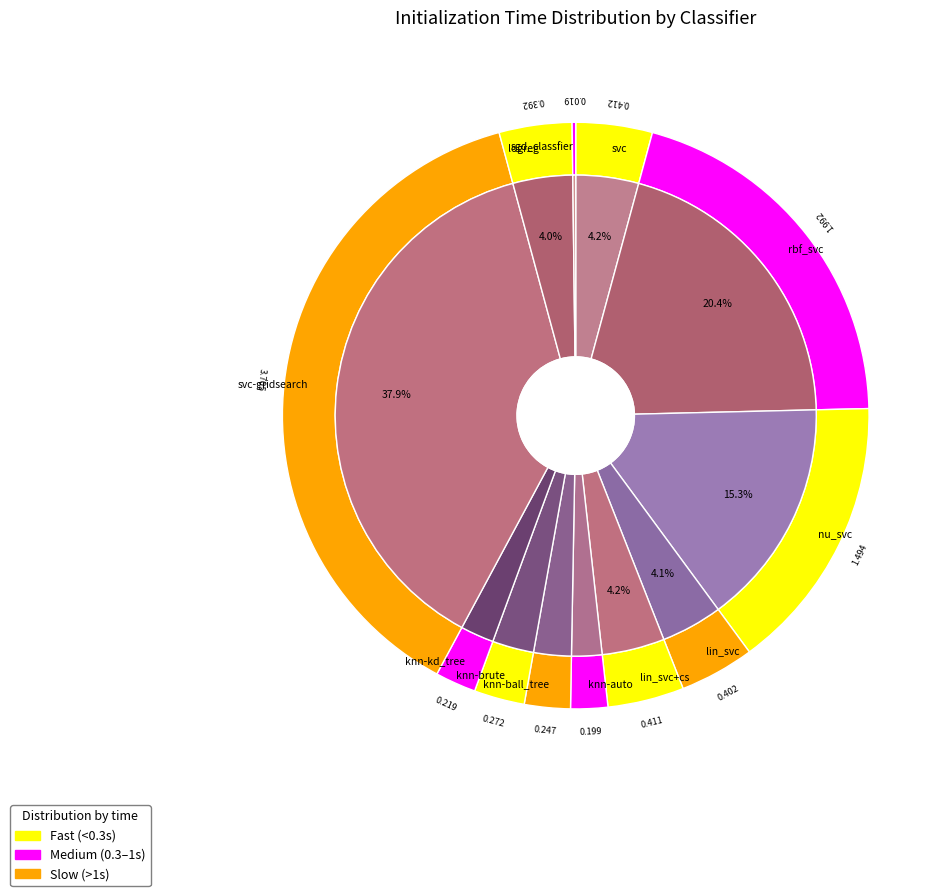

Rank the categories by value from highest to lowest.

svc-gridsearch, rbf_svc, nu_svc, svc, lin_svc+cs, lin_svc, logreg, knn-brute, knn-ball_tree, knn-kd_tree, knn-auto, sgd_classfier